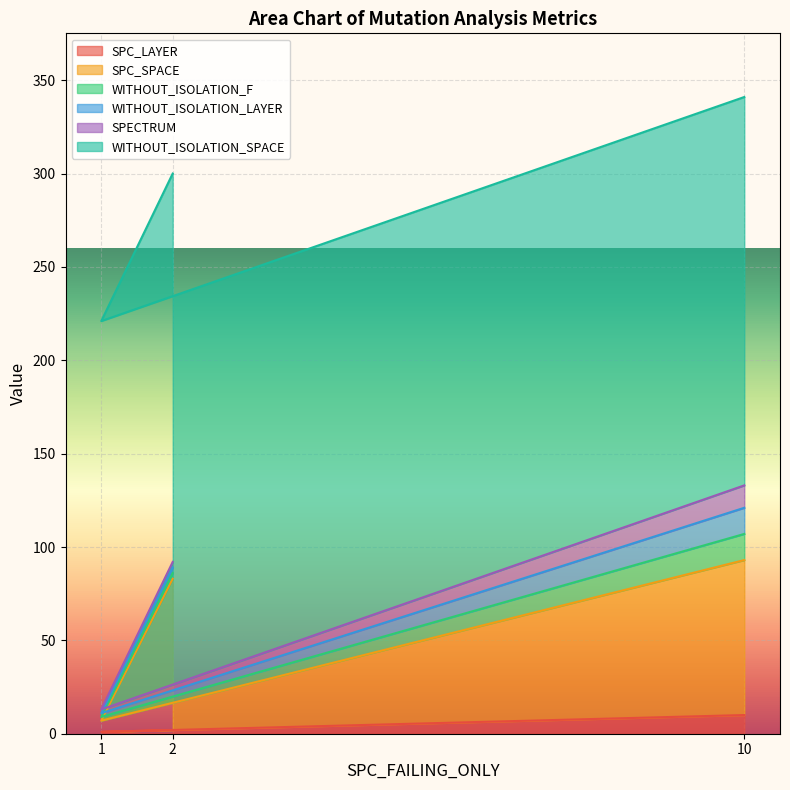

List the labels in order of SPC_SPACE value, smallest first.

1, 2, 10